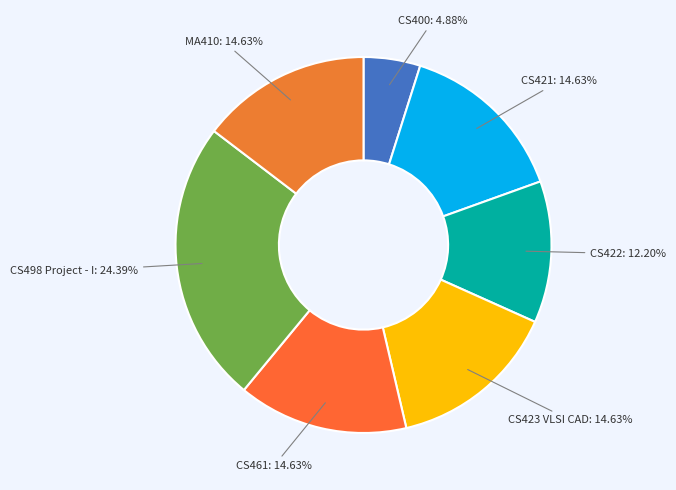

How many slices are in this pie chart?

7